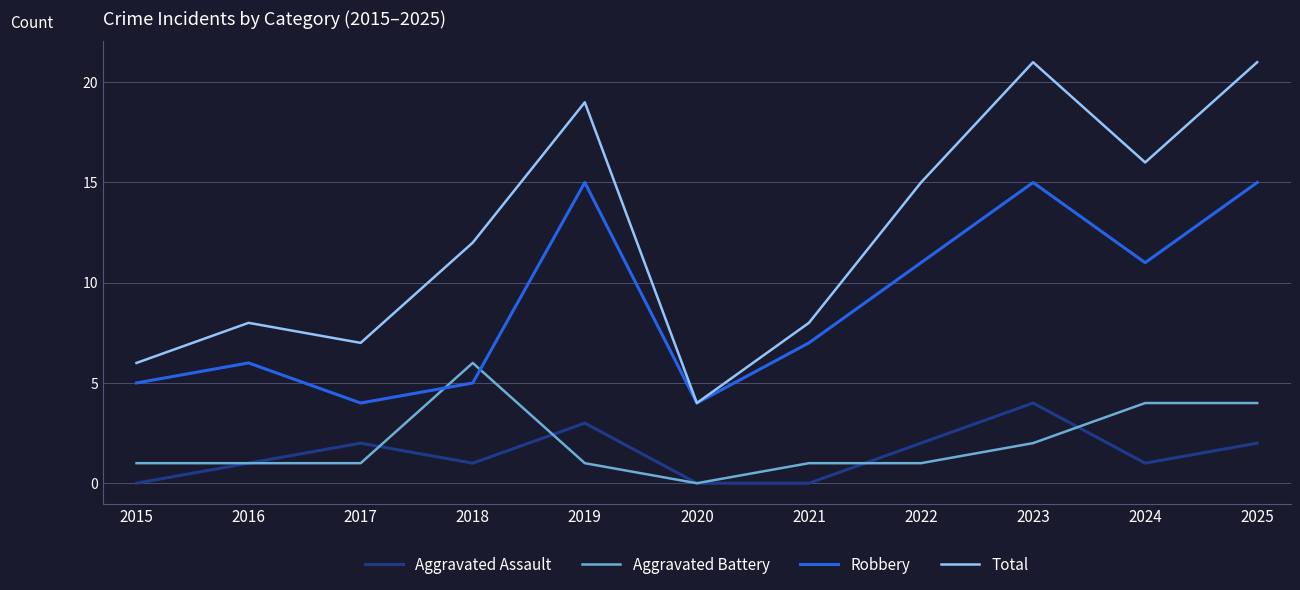

Reading left to right, what are all the values shown in this chart?

Aggravated Assault: 2015=0	2016=1	2017=2	2018=1	2019=3	2020=0	2021=0	2022=2	2023=4	2024=1	2025=2
Aggravated Battery: 2015=1	2016=1	2017=1	2018=6	2019=1	2020=0	2021=1	2022=1	2023=2	2024=4	2025=4
Robbery: 2015=5	2016=6	2017=4	2018=5	2019=15	2020=4	2021=7	2022=11	2023=15	2024=11	2025=15
Total: 2015=6	2016=8	2017=7	2018=12	2019=19	2020=4	2021=8	2022=15	2023=21	2024=16	2025=21